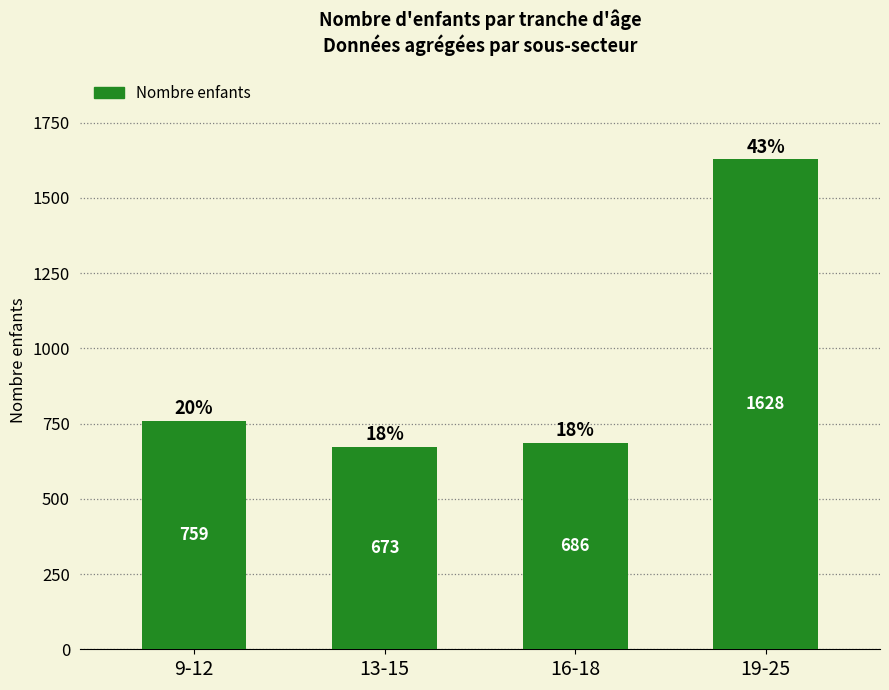

At which label is the value closest to 1150?

9-12